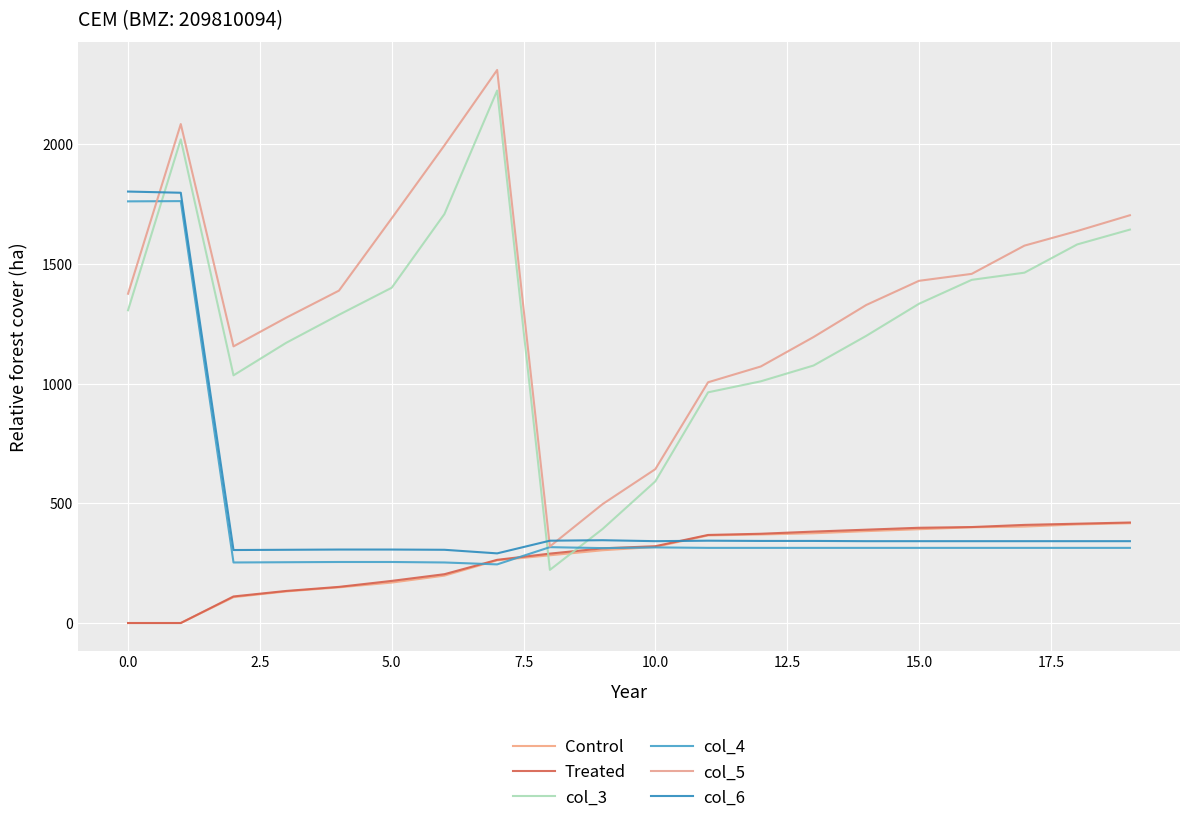

Is this an area chart (filled region under the line)?

No